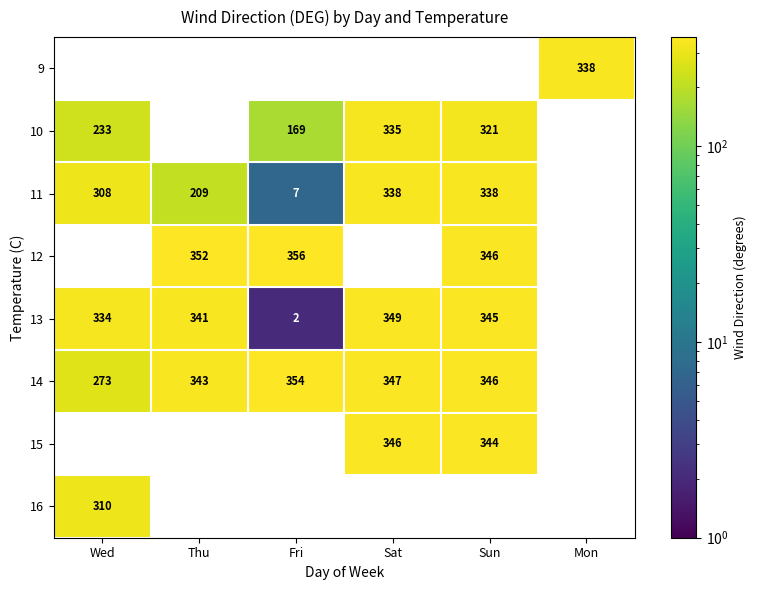

Is it true that 14 equals 347 at Sat?

True